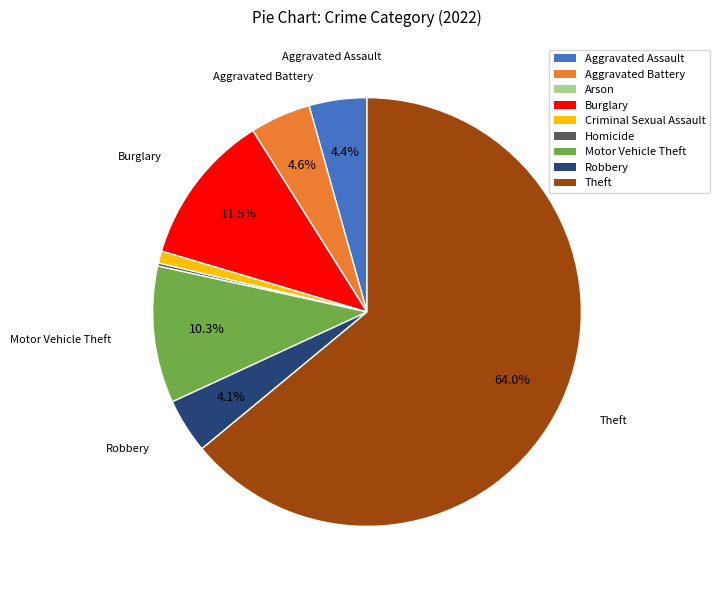

Is there any slice that represents more than half of the pie?

Yes